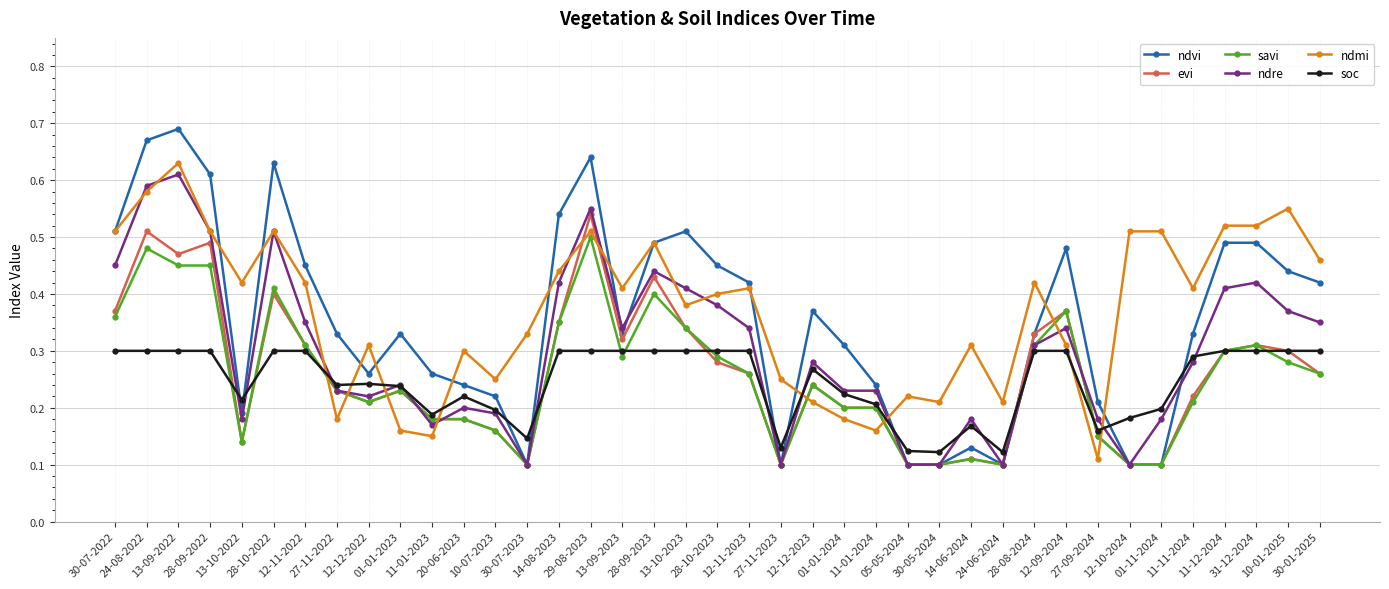

Which series has the largest range (max minus min)?

ndvi